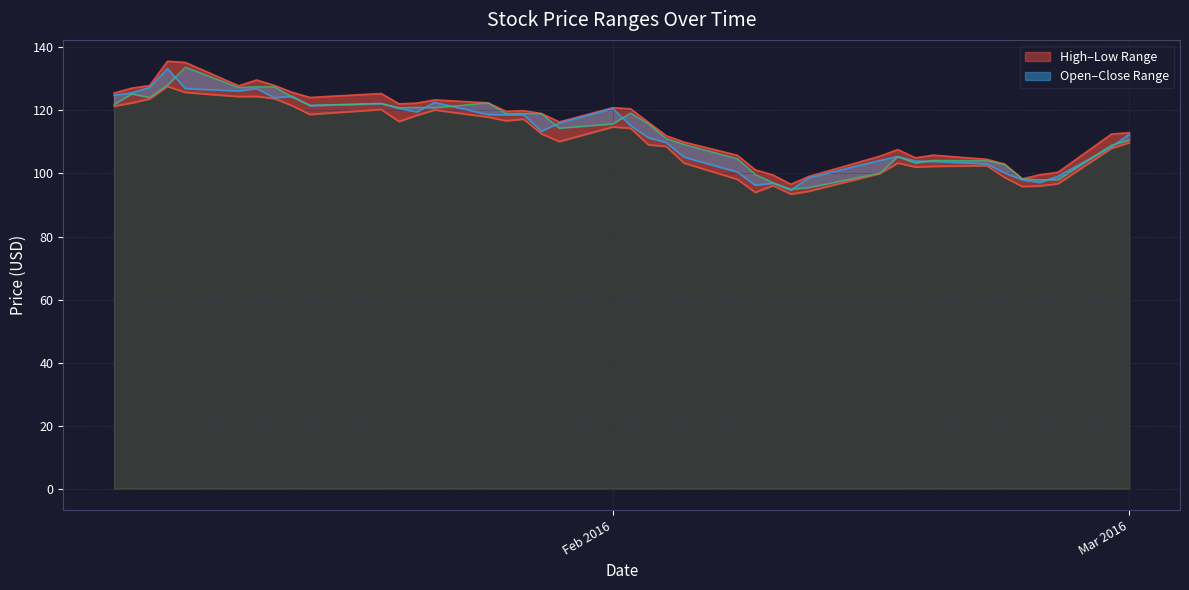

At Mar 2016, list the series in order from largest to smallest.

High_line, Close_line, Open, Low